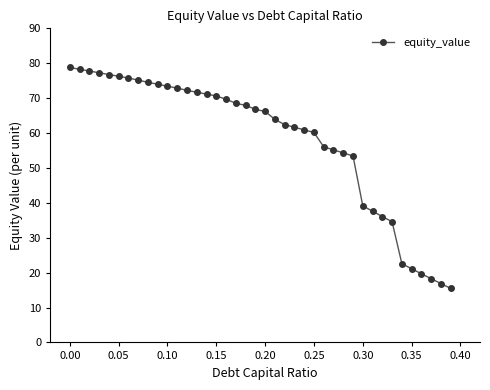

What is the greatest value displayed?

78.8